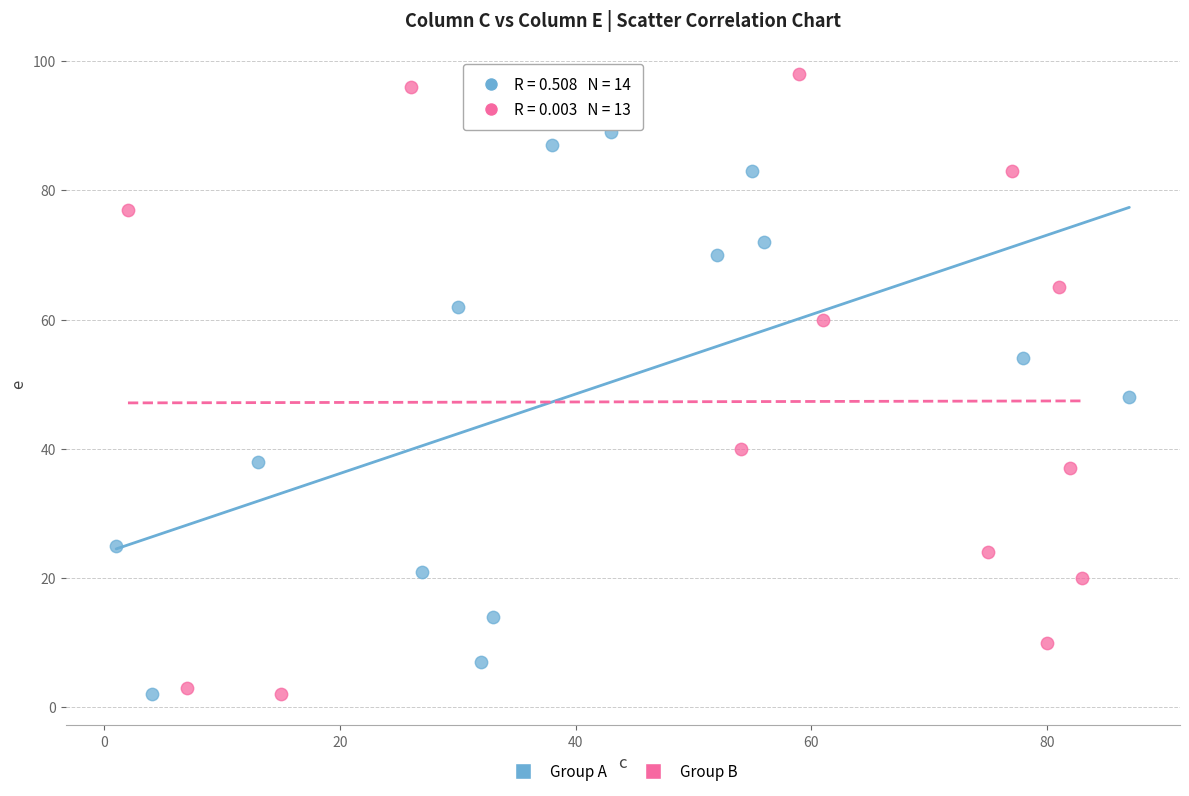

Which series has the largest Y range (max minus min)?

Group B